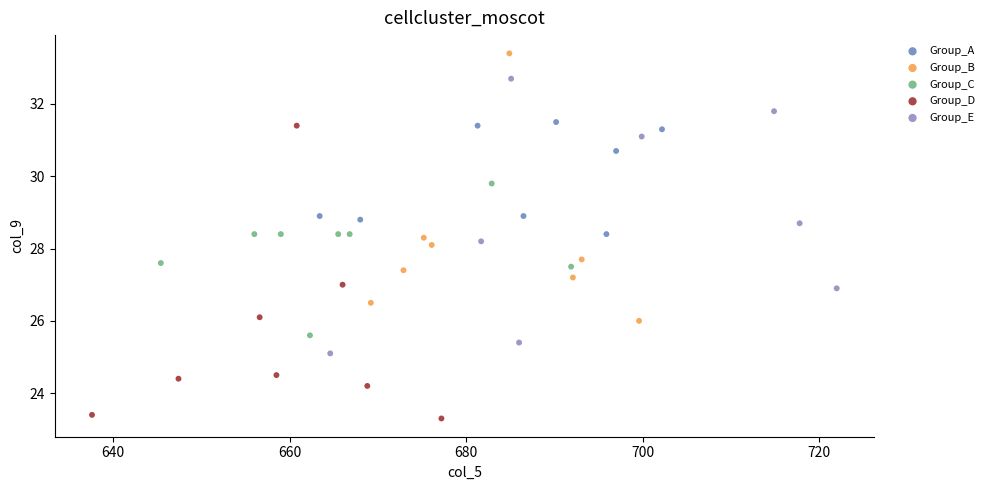

Which series has the largest Y range (max minus min)?

Group_D